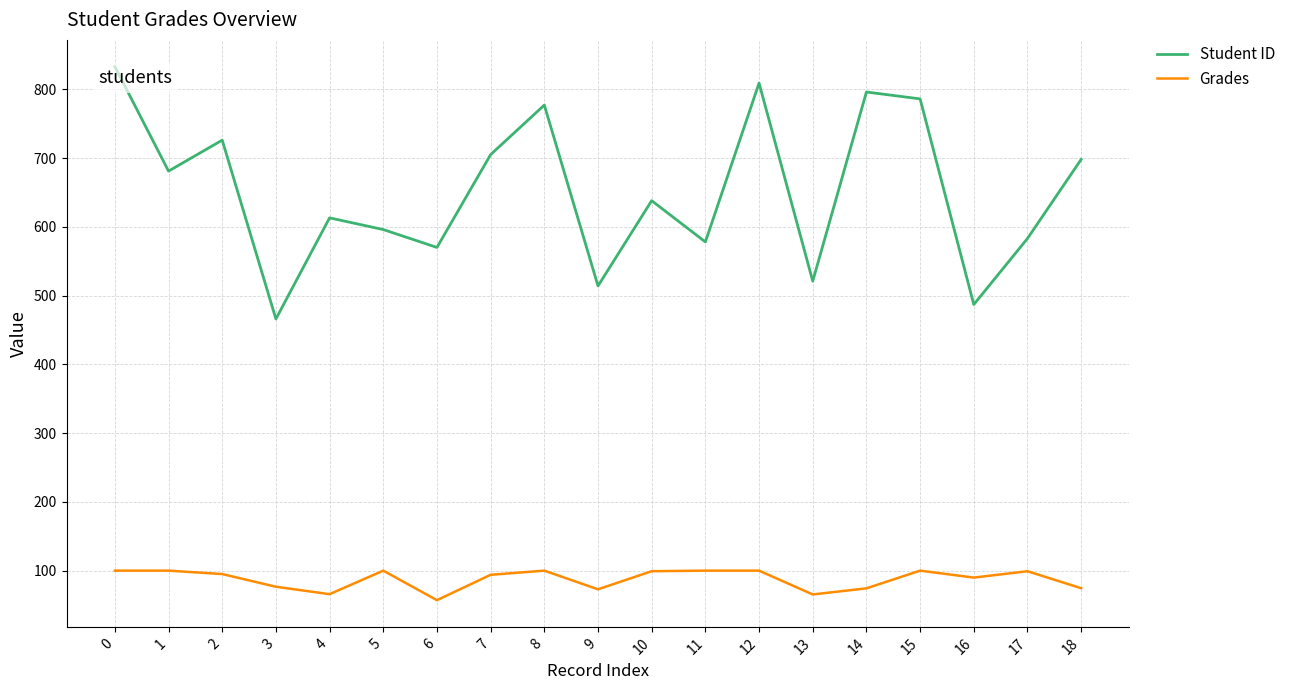

Does the chart have visible grid lines?

Yes